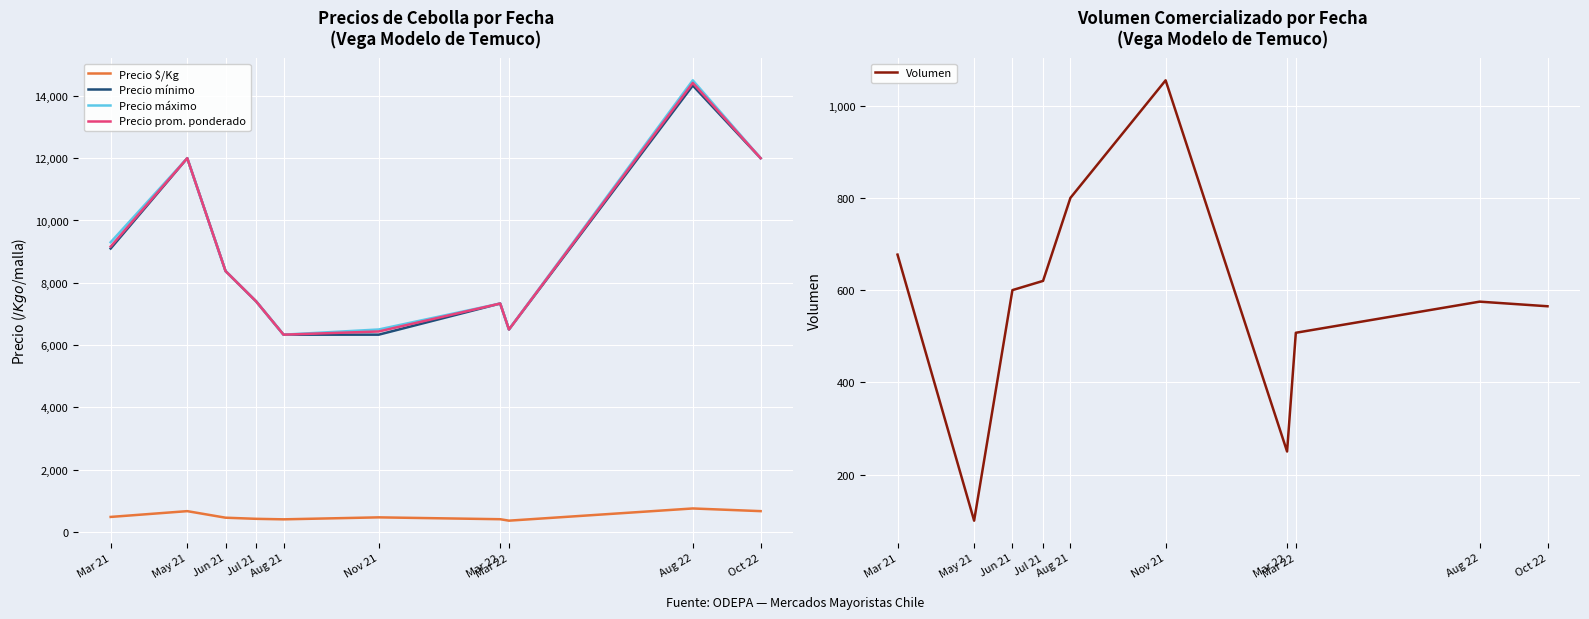

What is the sum of all Precio $/Kg values?

5084.9